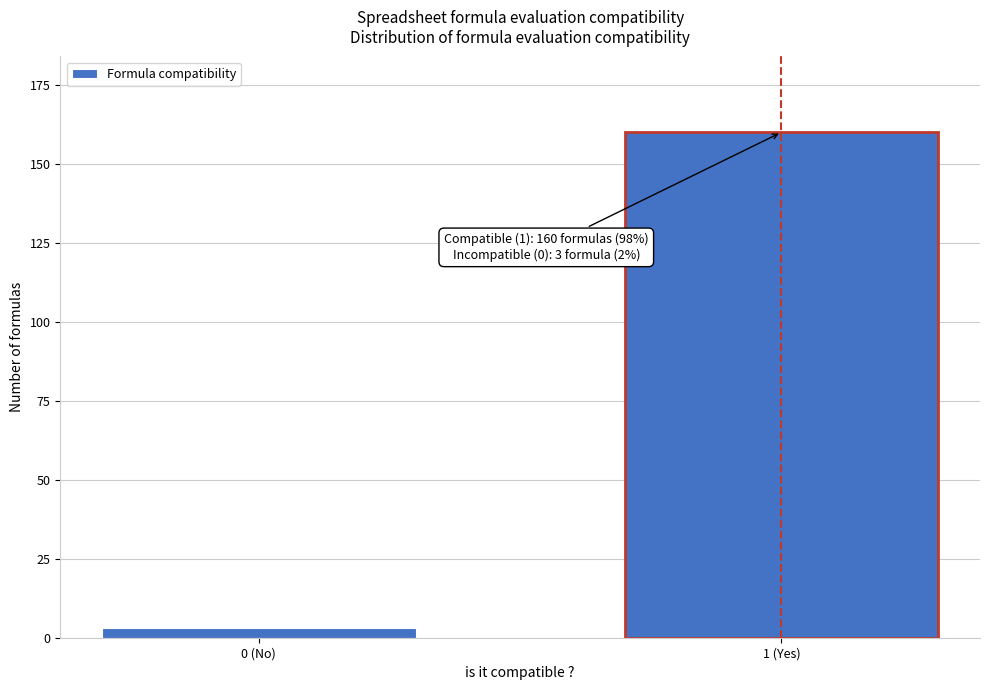

Reading left to right, list all the values displayed in this chart.

3	160